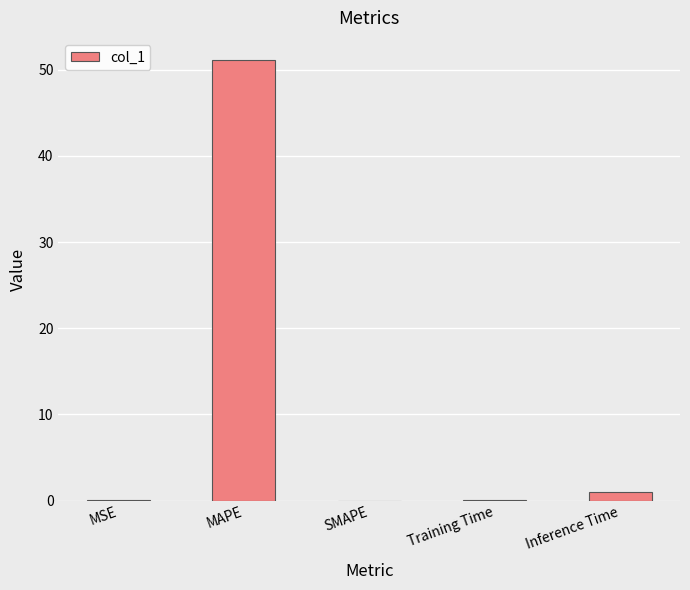

What is the sum of all values?

52.3